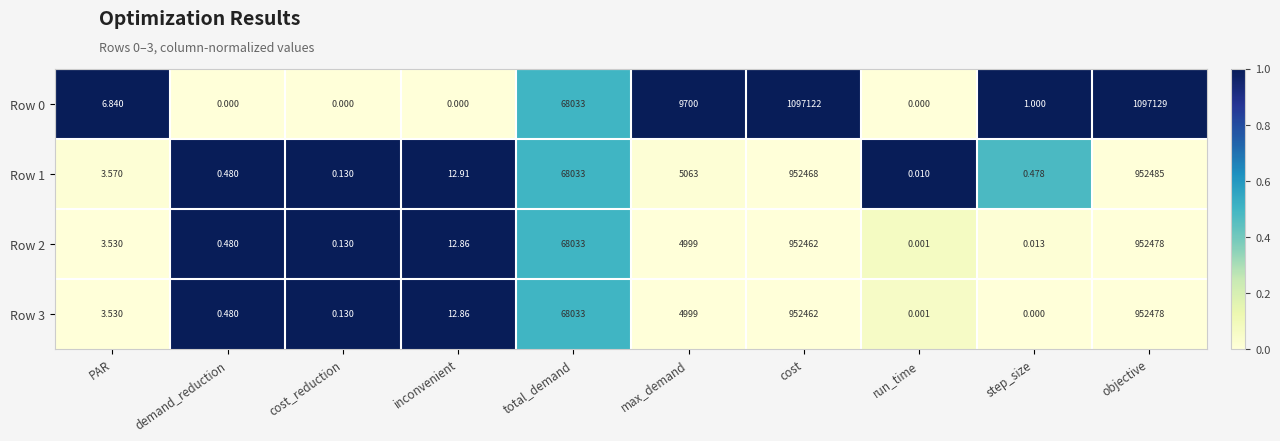

Is the value of Row 1 at run_time greater than the value of Row 3 at run_time?

Yes